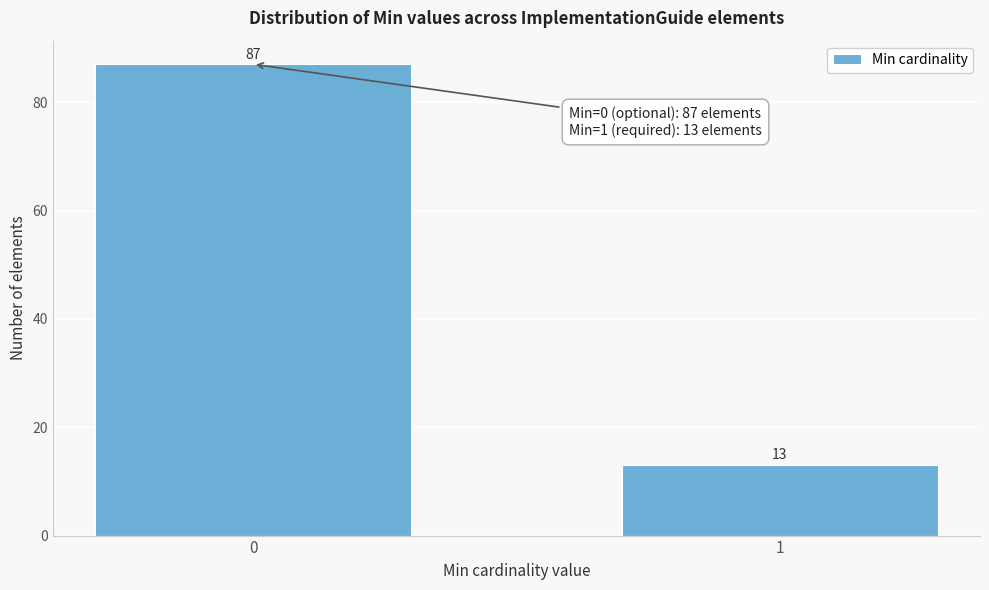

Reading right to left, list all the values displayed in this chart.

13	87